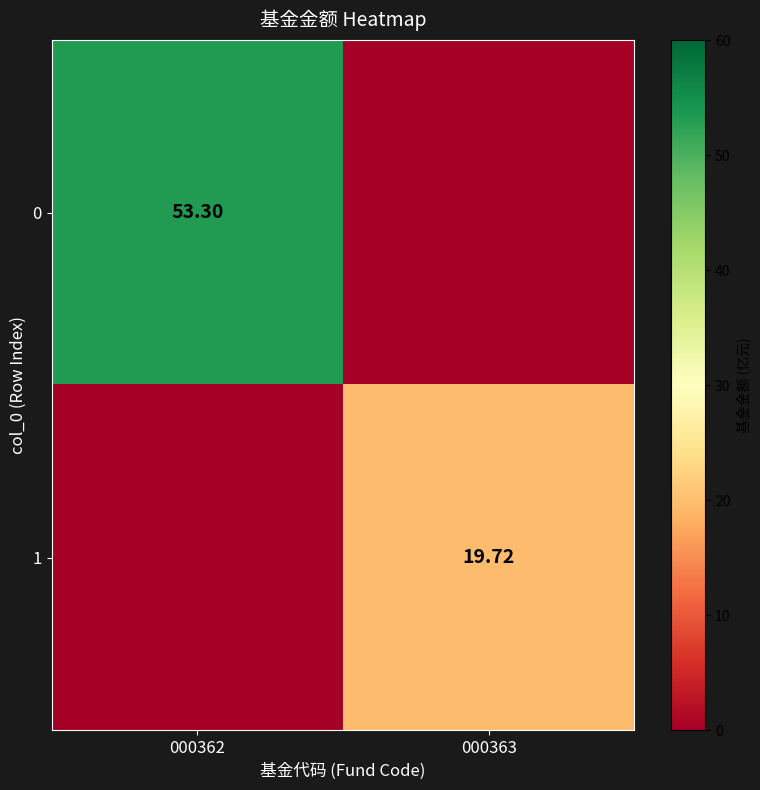

What is the difference between the highest and lowest values at 000363?

19.7